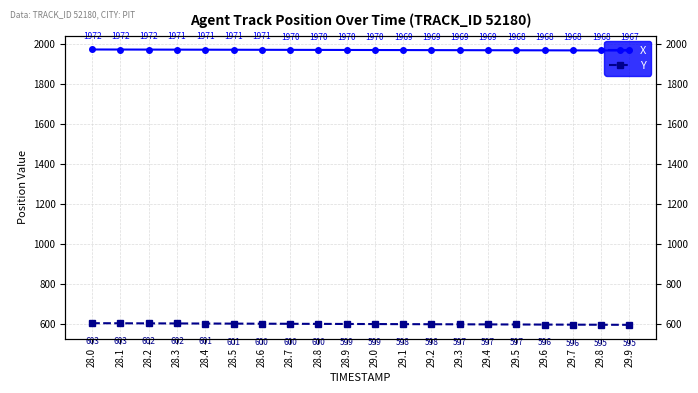

Is the value of Y at 29.8 greater than the value of X at 29.3?

No